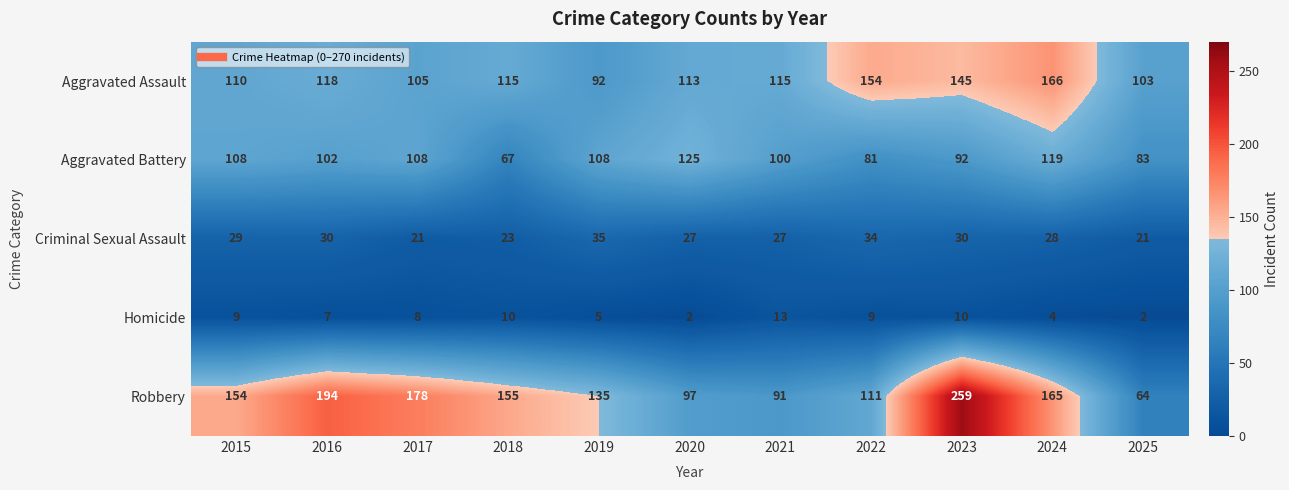

Rank the series at 2020 from highest to lowest value.

Aggravated Battery, Aggravated Assault, Robbery, Criminal Sexual Assault, Homicide